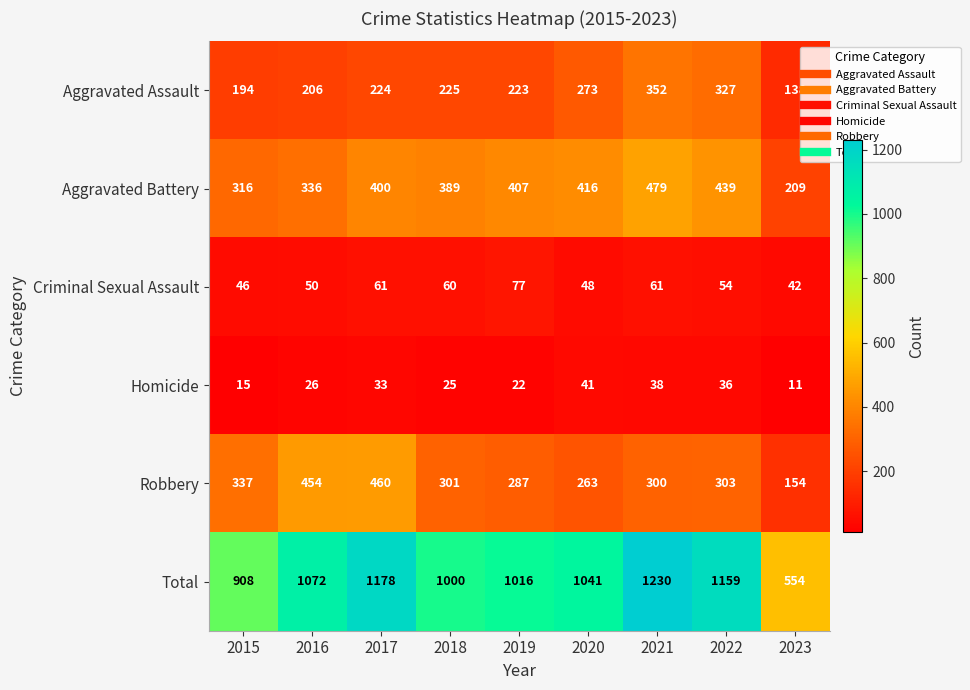

The Total series shows 712 at 2022. True or false?

False